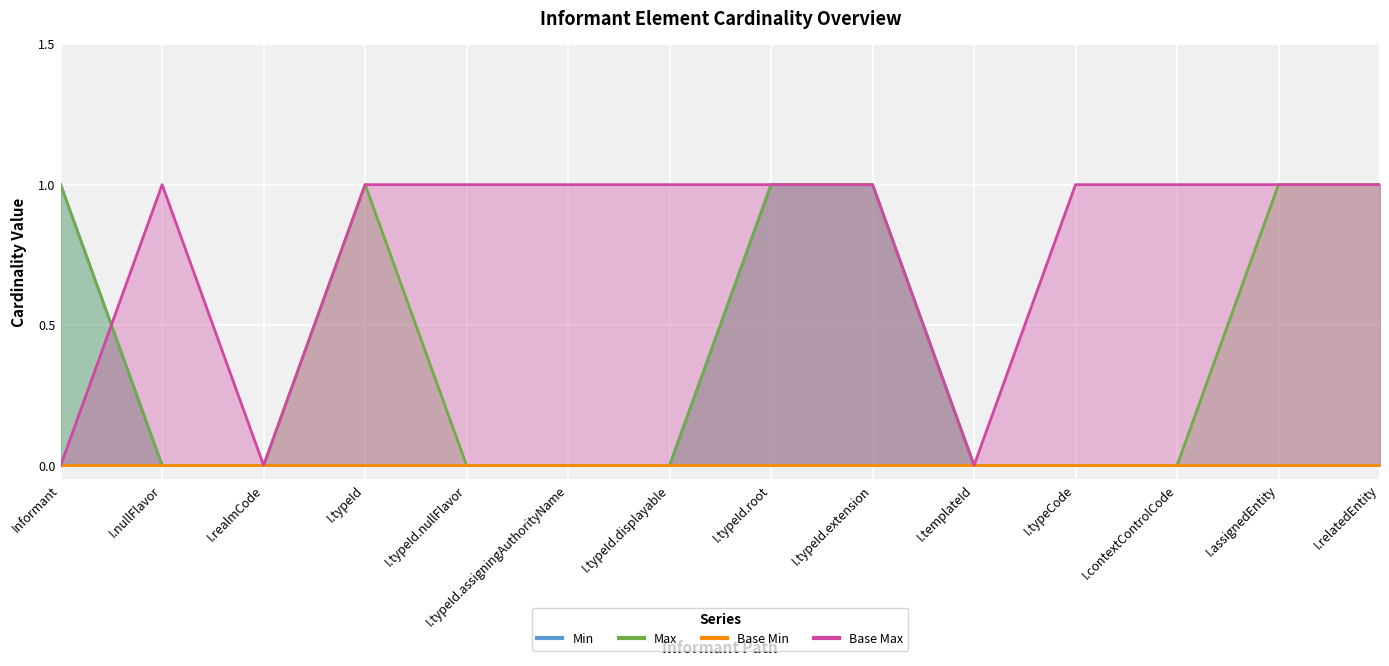

What is the value of the Base Max point at the 4th from the left?

1